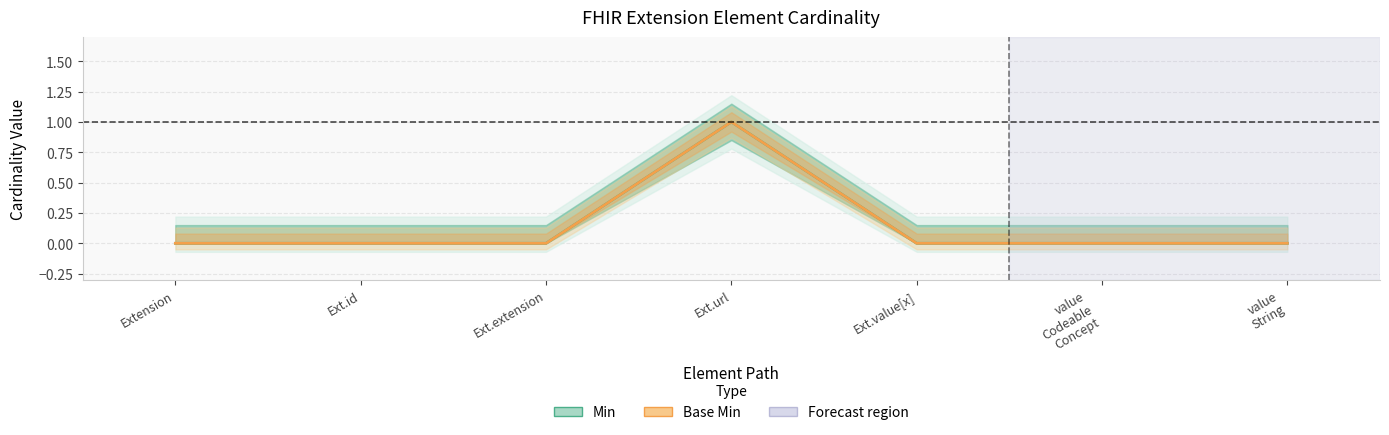

What is the difference between the maximum and minimum values in the Min series?

1